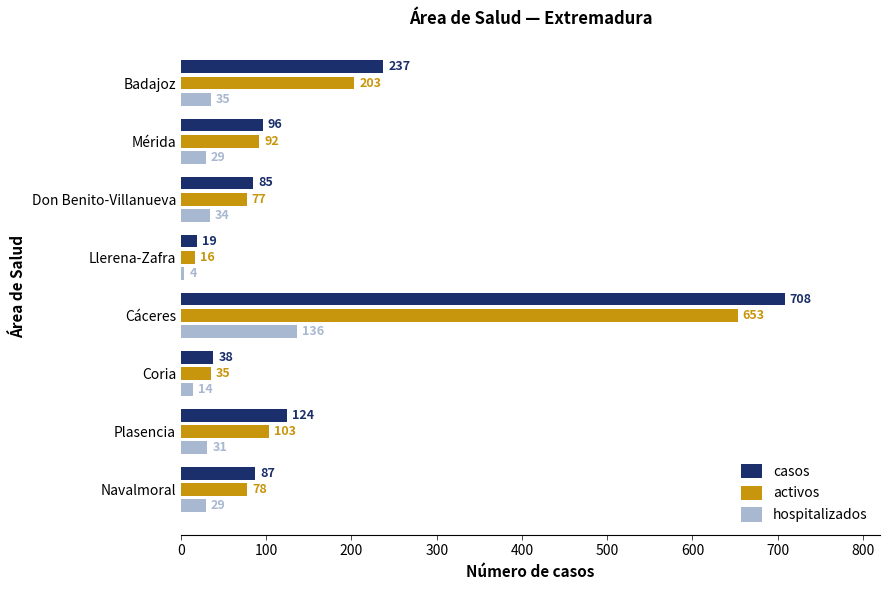

How many categories are shown in the chart?

8